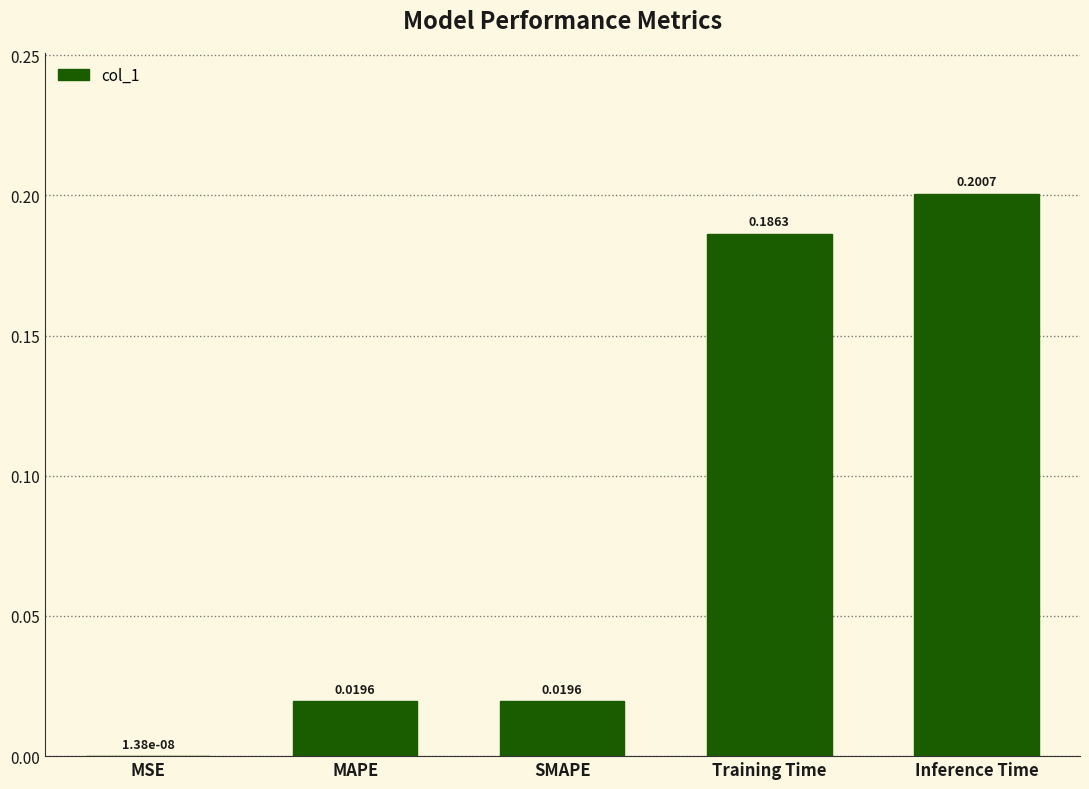

What is the sum of all values?

0.4